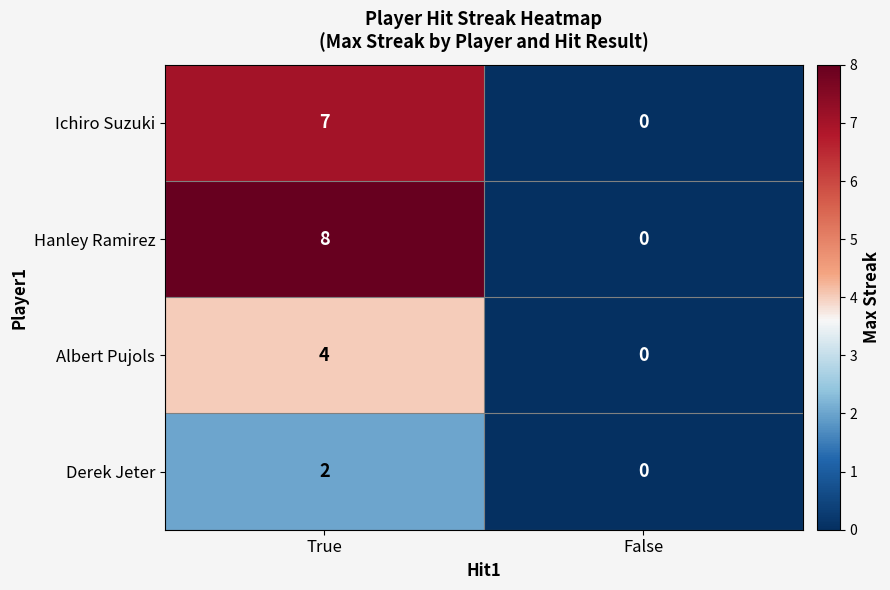

Which series changed the most between True and False?

Hanley Ramirez